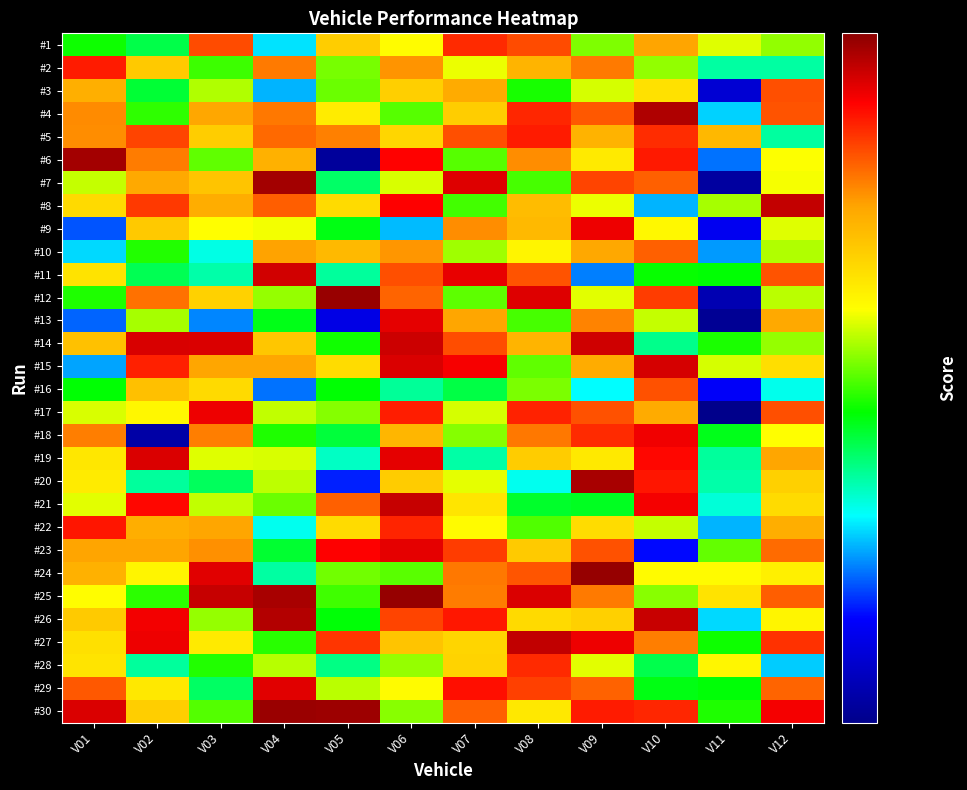

Between V07 and V03, which is larger?

V07